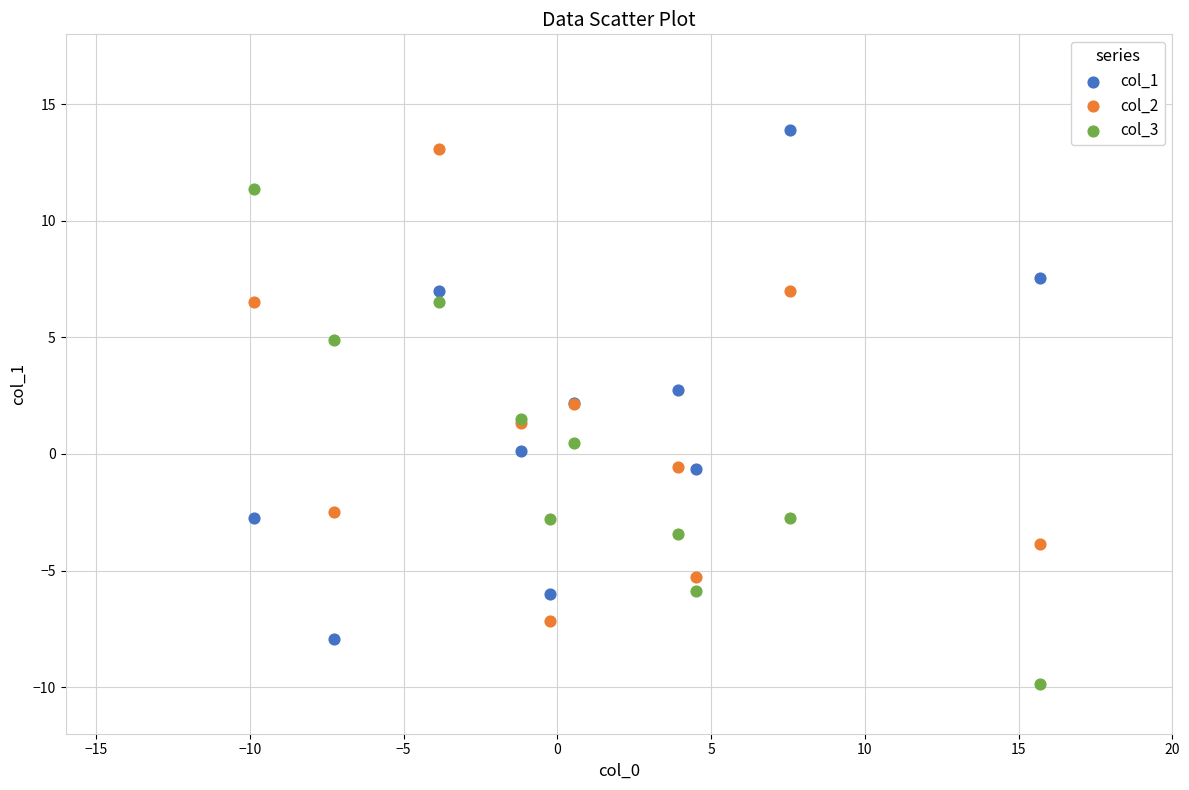

Which series reaches the minimum Y coordinate?

col_3